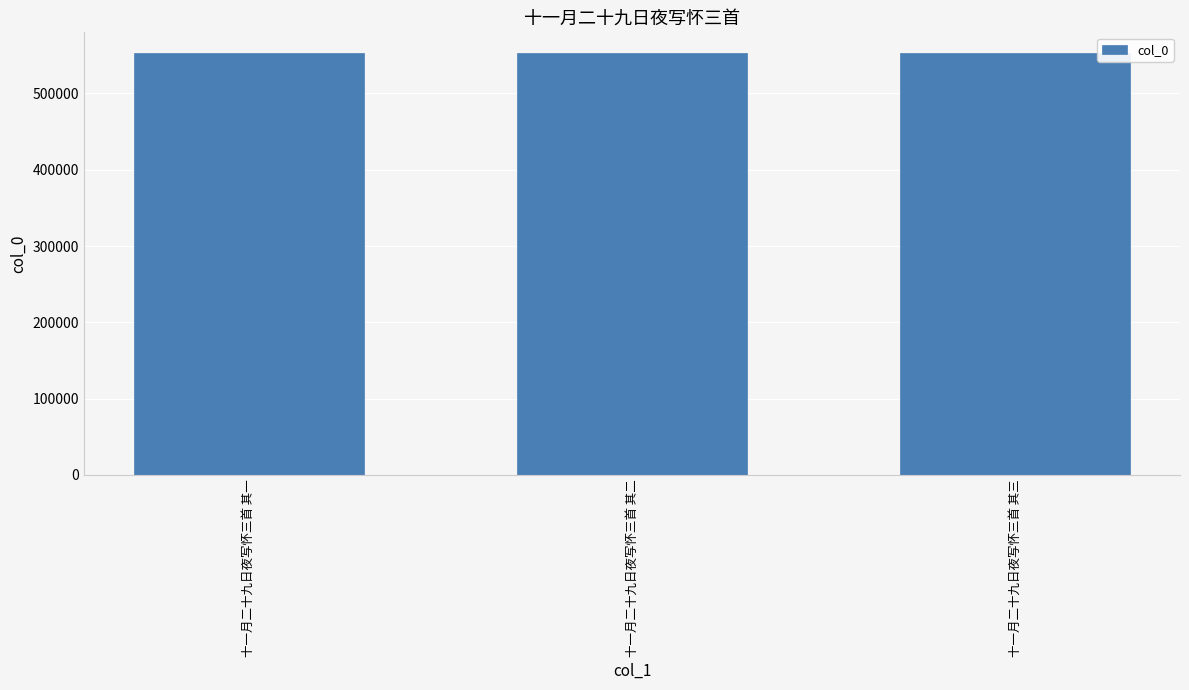

What is the greatest value displayed?

552543